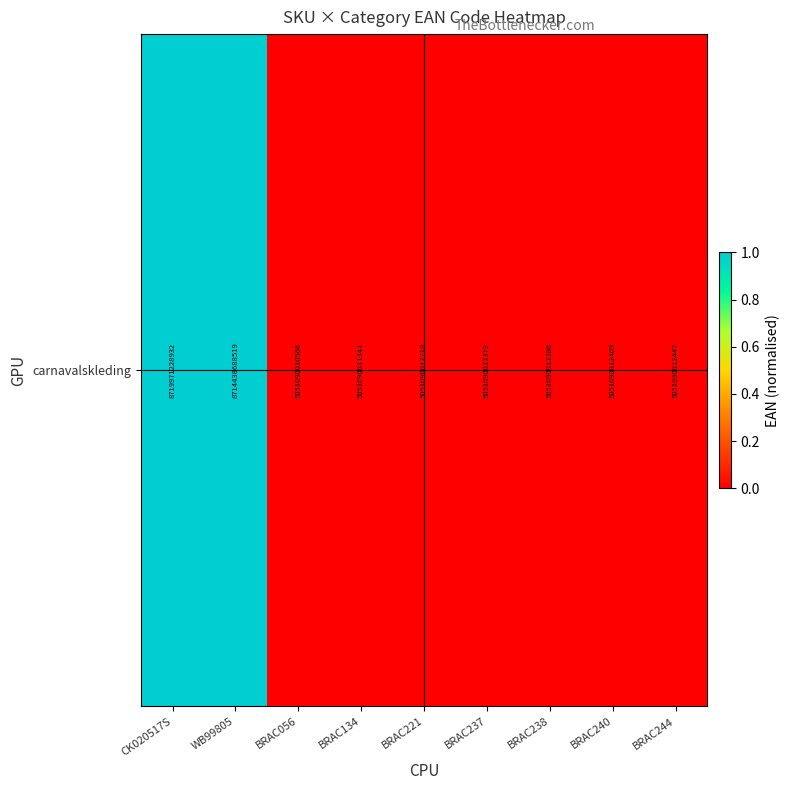

What is the difference between the maximum and second lowest values?

1.0